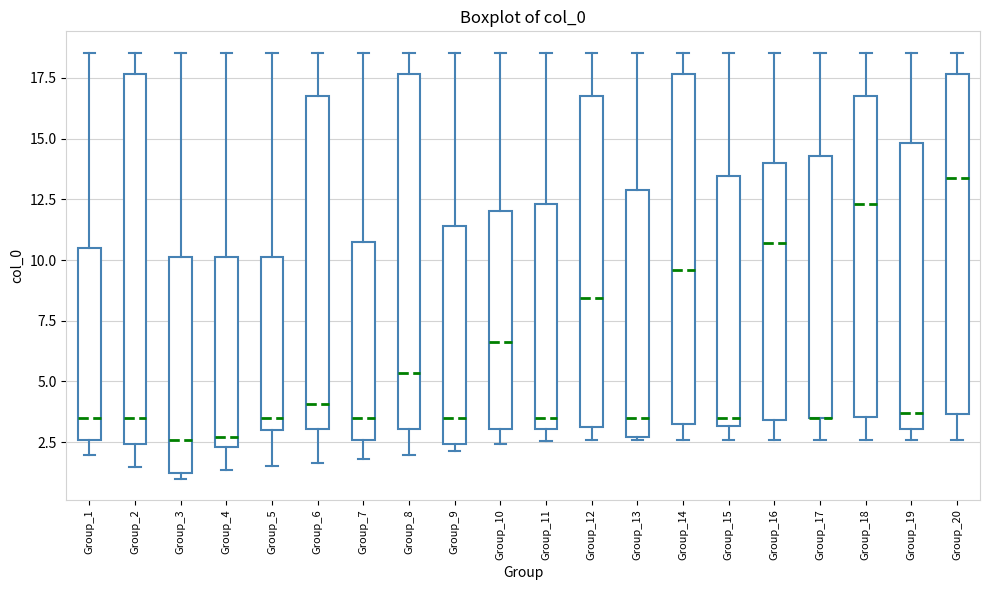

Comparing the boxes themselves (not the whiskers), which one is the tallest?

Group_2